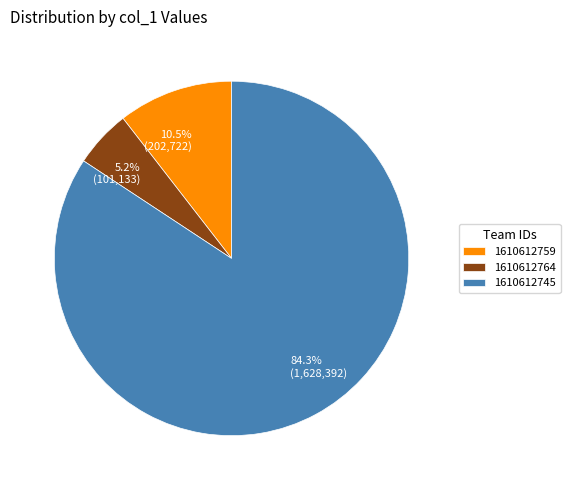

Count the number of slices in the pie.

3